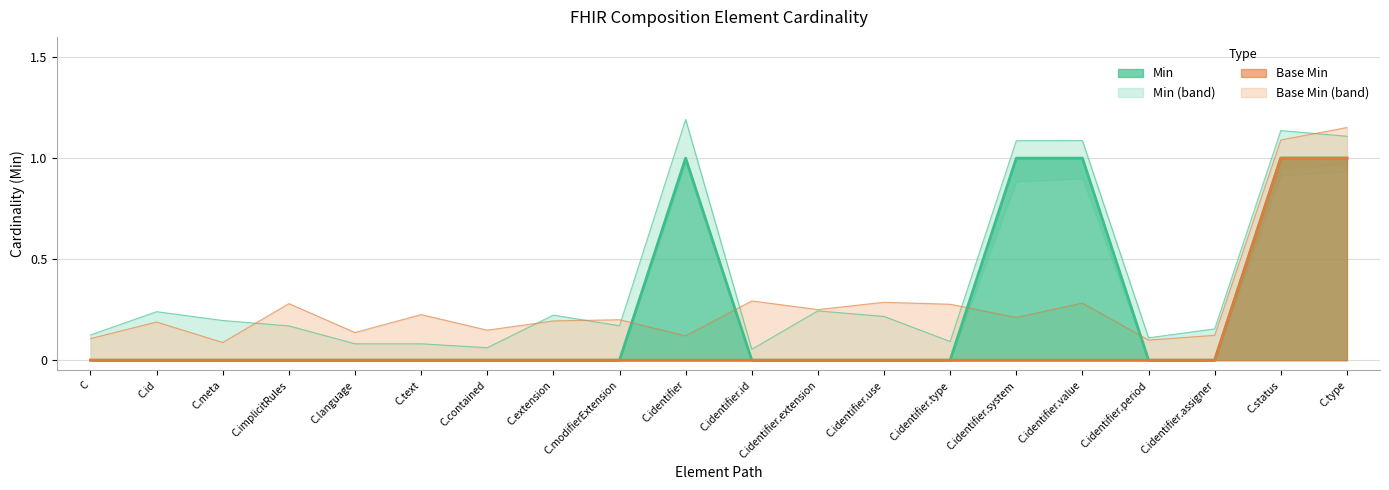

Between C.id and C.extension, which series saw the biggest shift?

Min